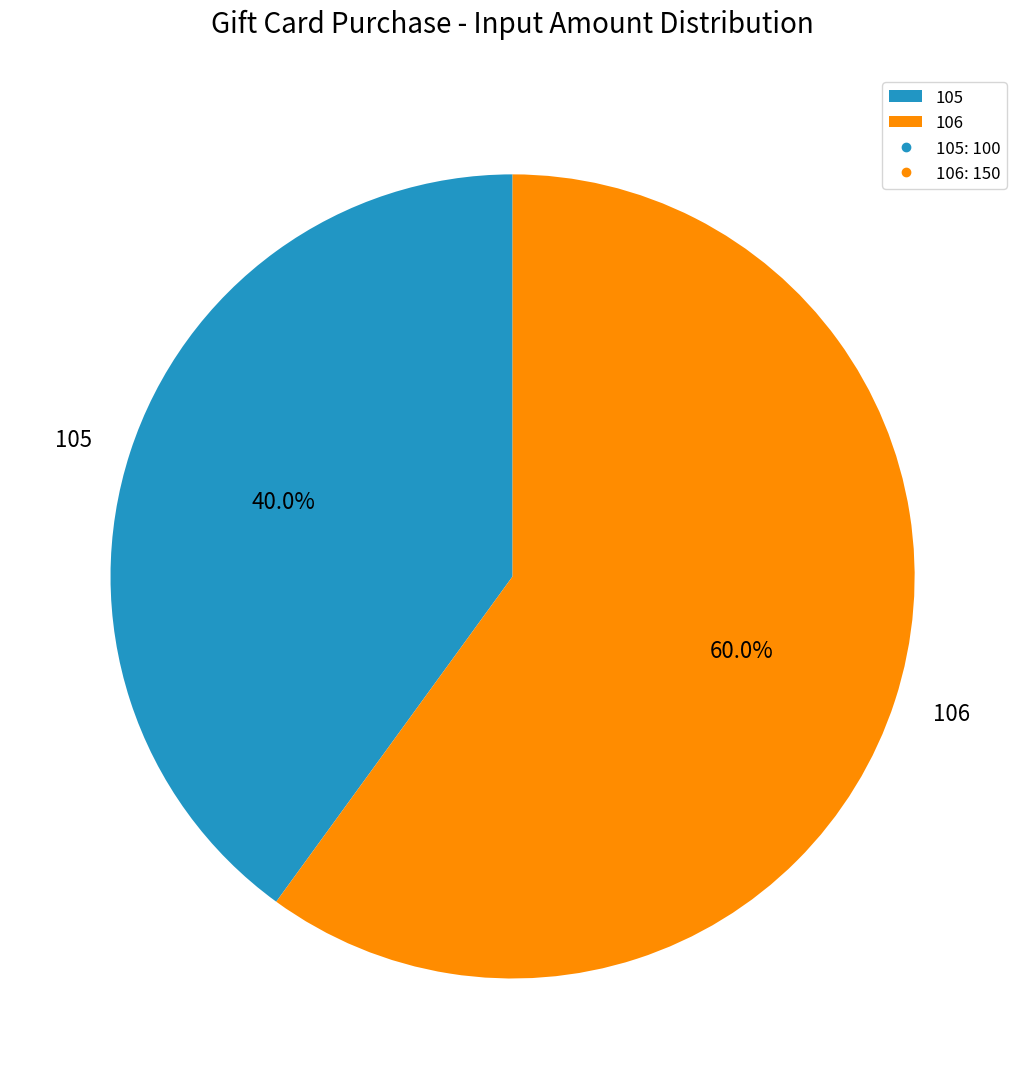

Rank the categories by value from highest to lowest.

106, 105